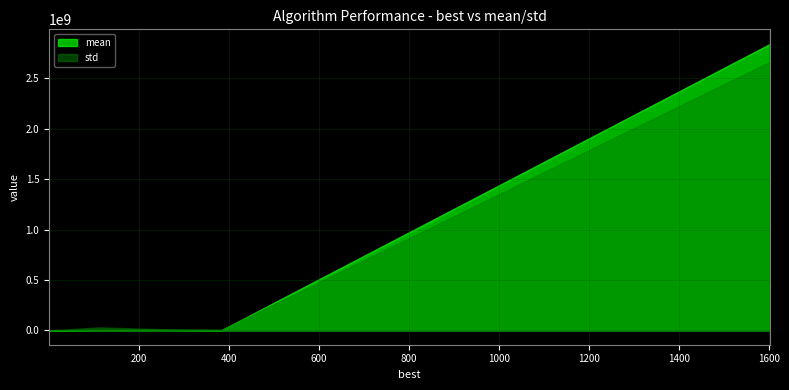

What is the maximum value shown in the chart?

2845419124.8